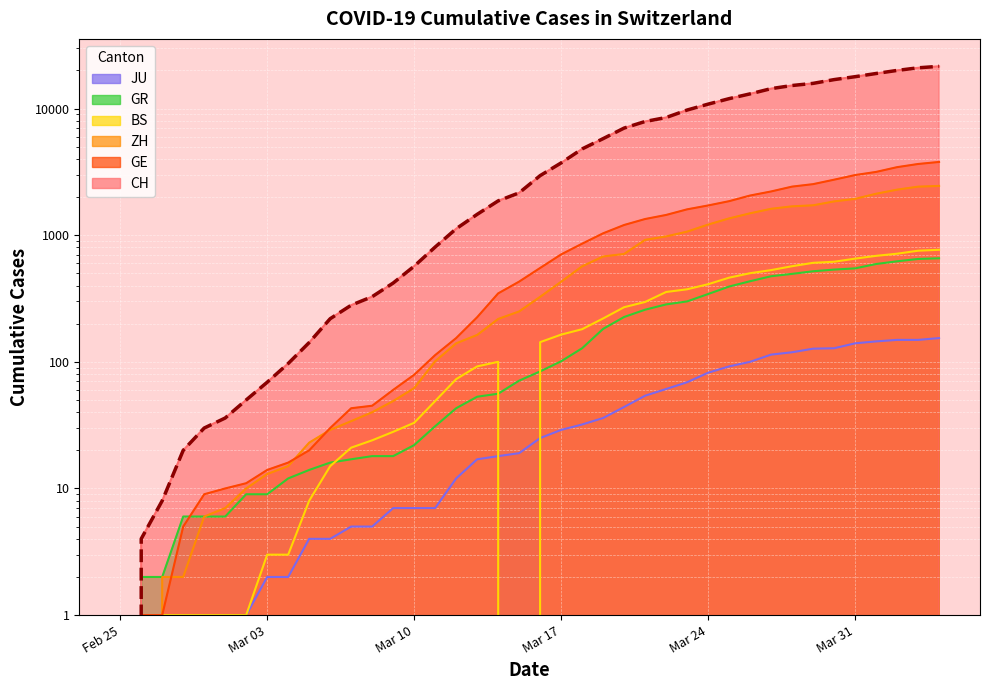

Which series has the largest total across all categories?

CH